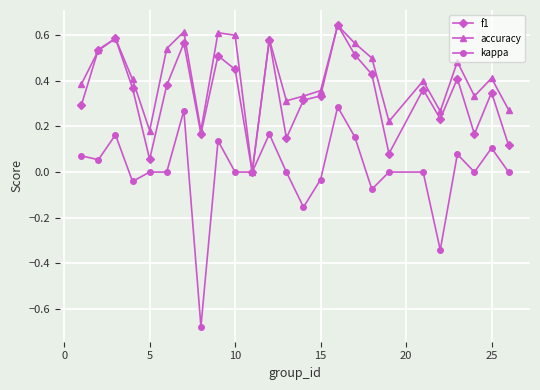

Which series ends up on top after the final intersection of f1 and accuracy?

accuracy